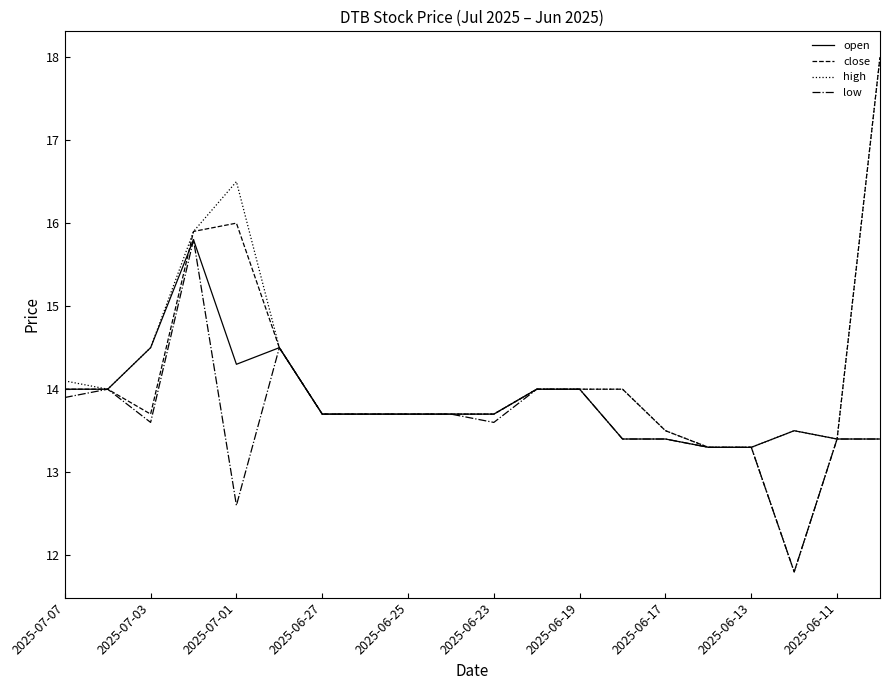

How many lines are shown in the chart?

4